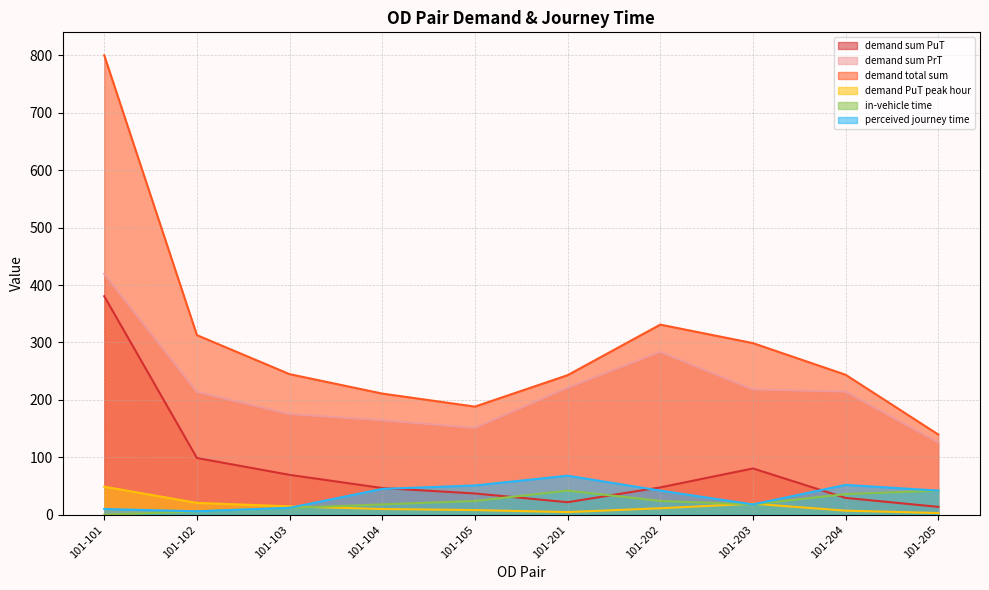

What is the maximum value shown in the chart?

800.0